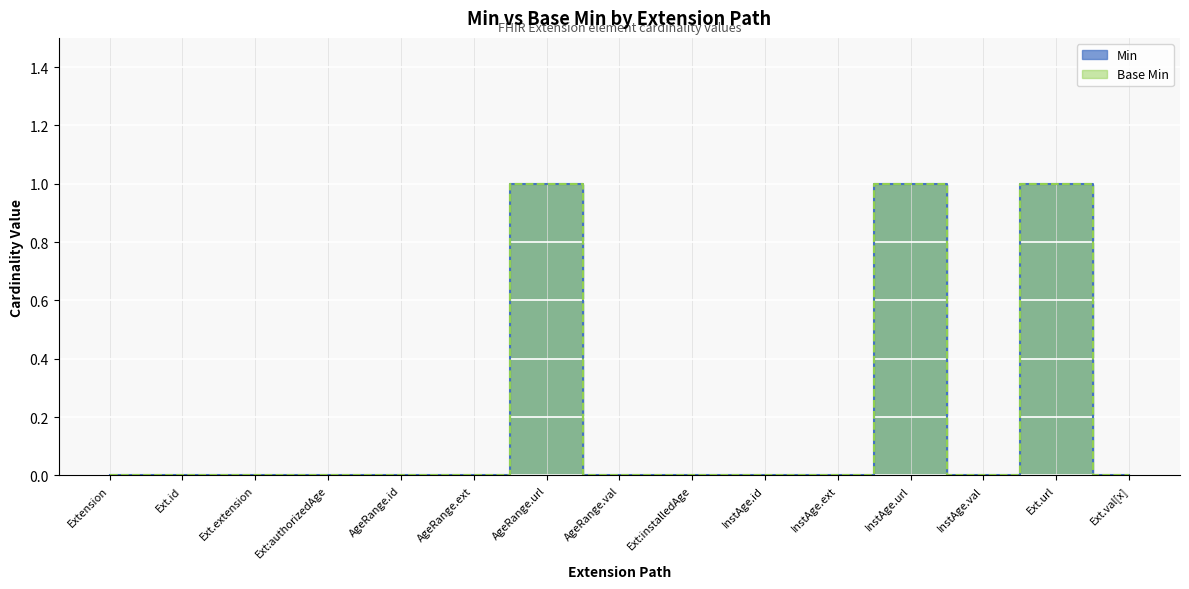

Which series changed the most between Ext.extension and AgeRange.ext?

Min